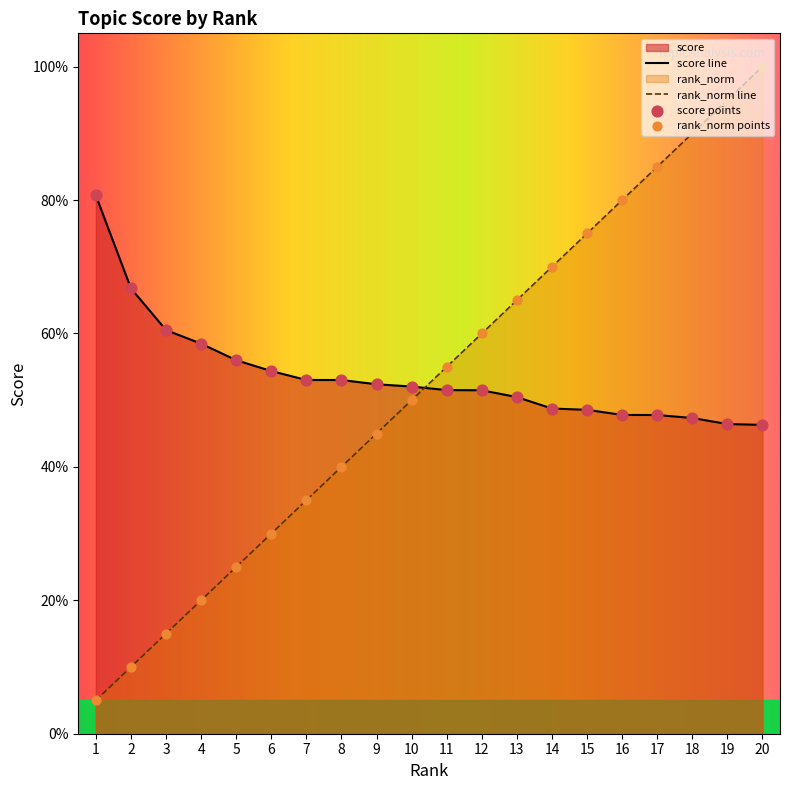

At which category is the sum across all series the highest?

20